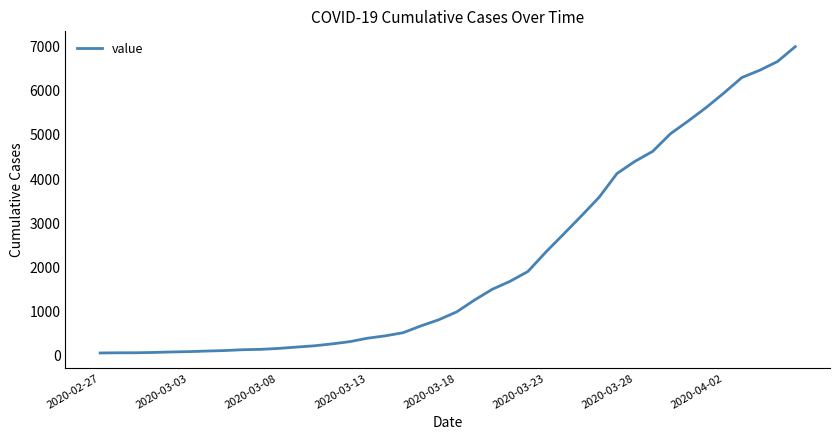

What is the sum of all values?

85677